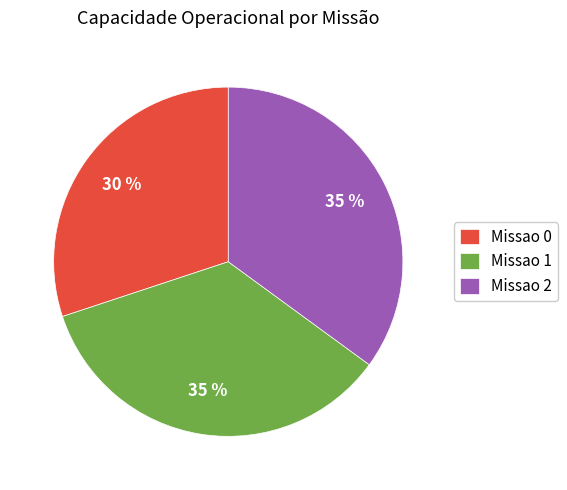

The Missao 2 slice represents 26% of the pie. True or false?

False